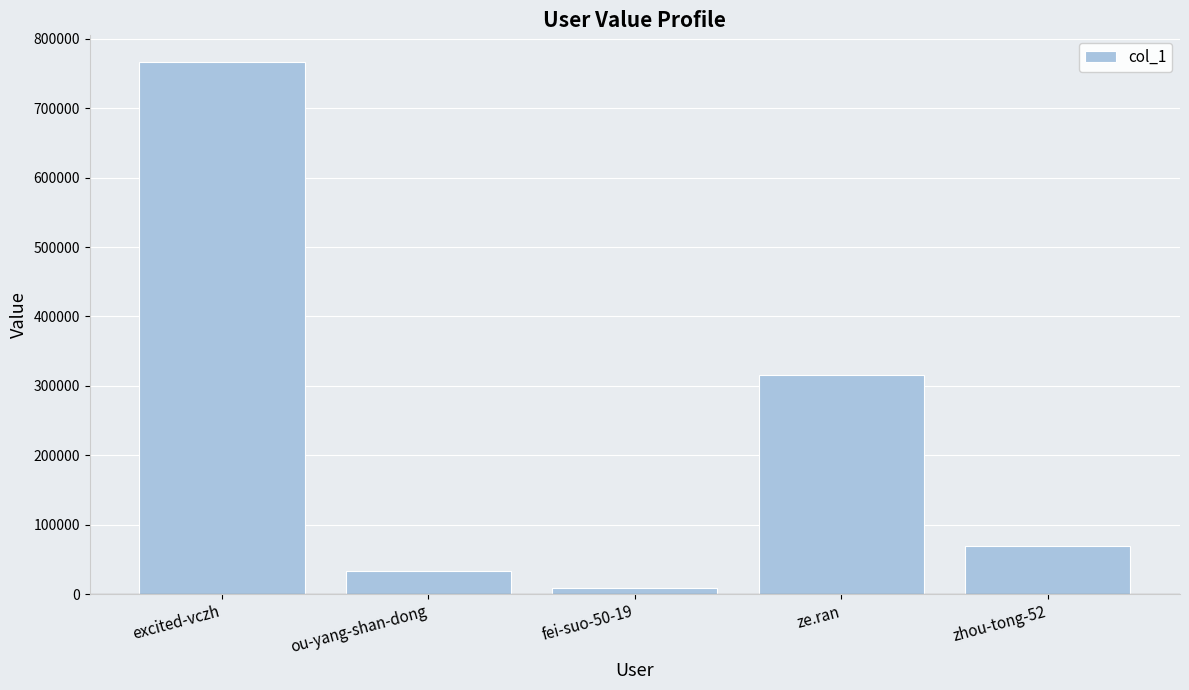

What is the ratio of the value at zhou-tong-52 to the value at ou-yang-shan-dong?

2.1